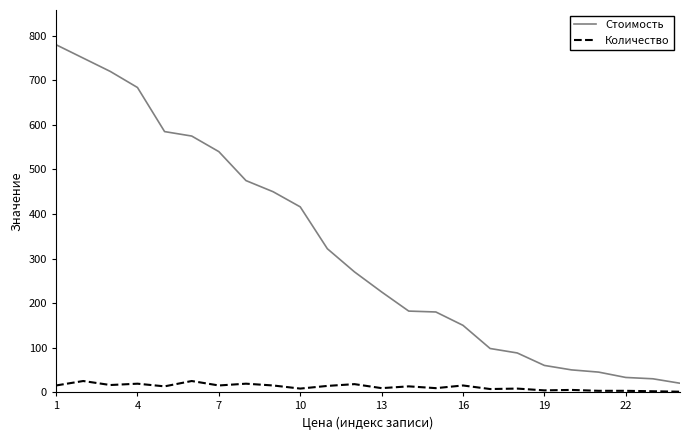

What is the highest value of the Стоимость series?

780